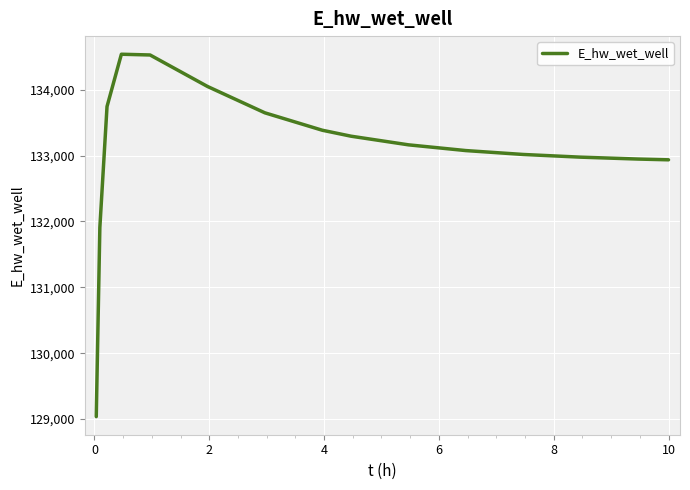

What is the maximum value shown in the chart?

134539.6